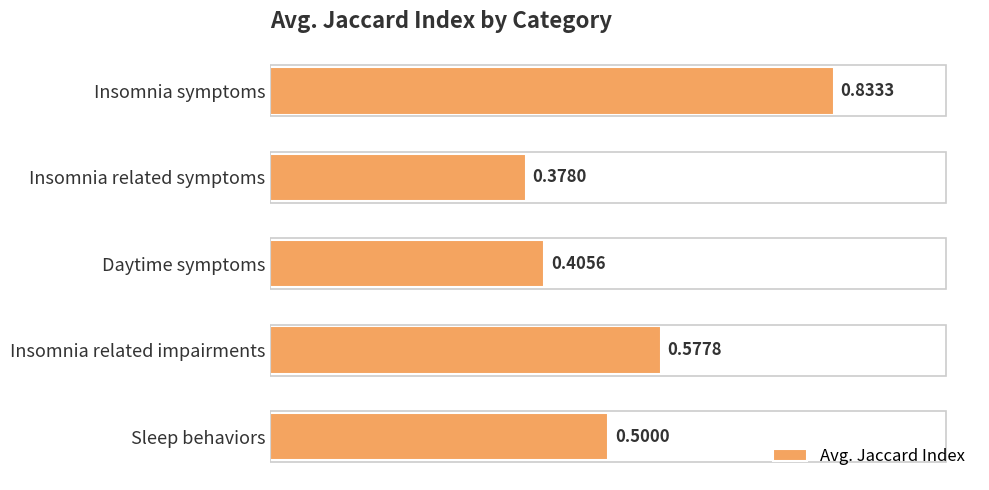

Between Insomnia related impairments and Daytime symptoms, which is larger?

Insomnia related impairments